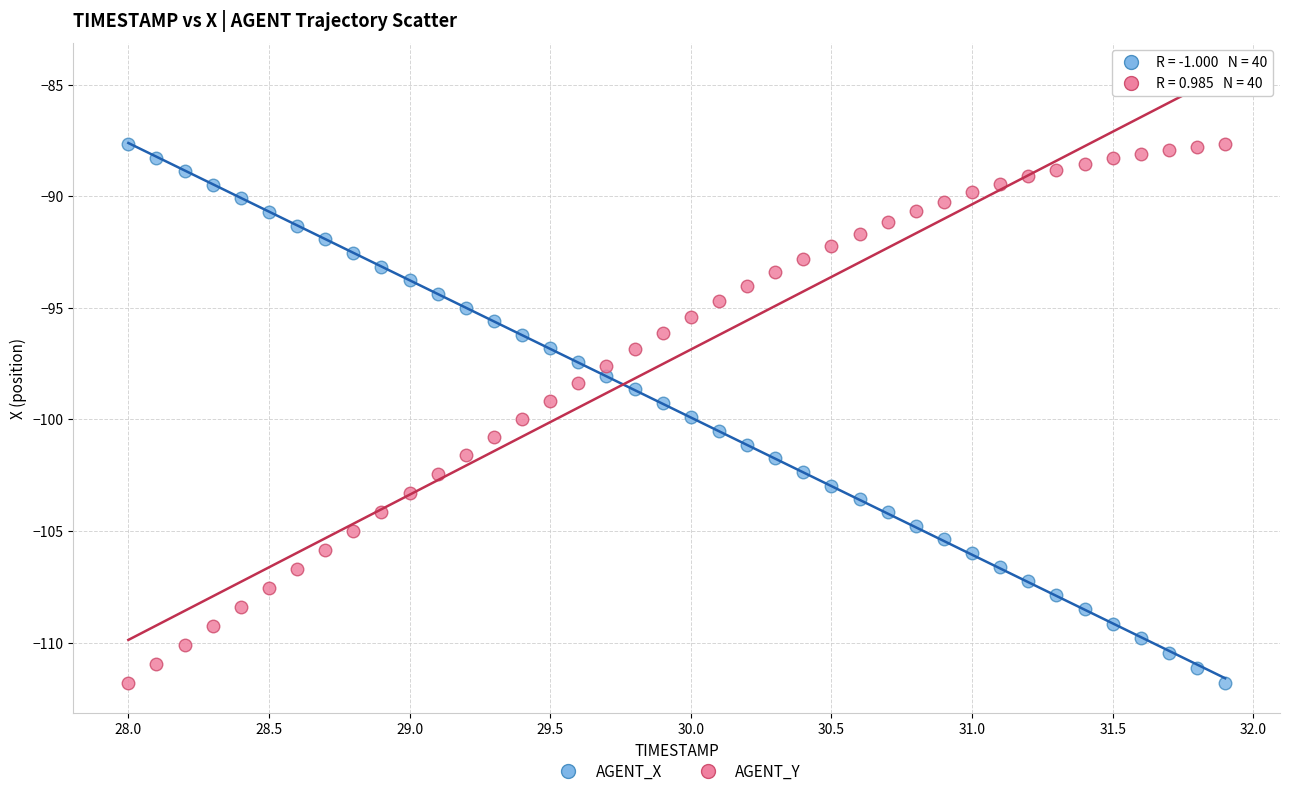

Across all data points, what is the range of Y values (max minus min)?

24.1